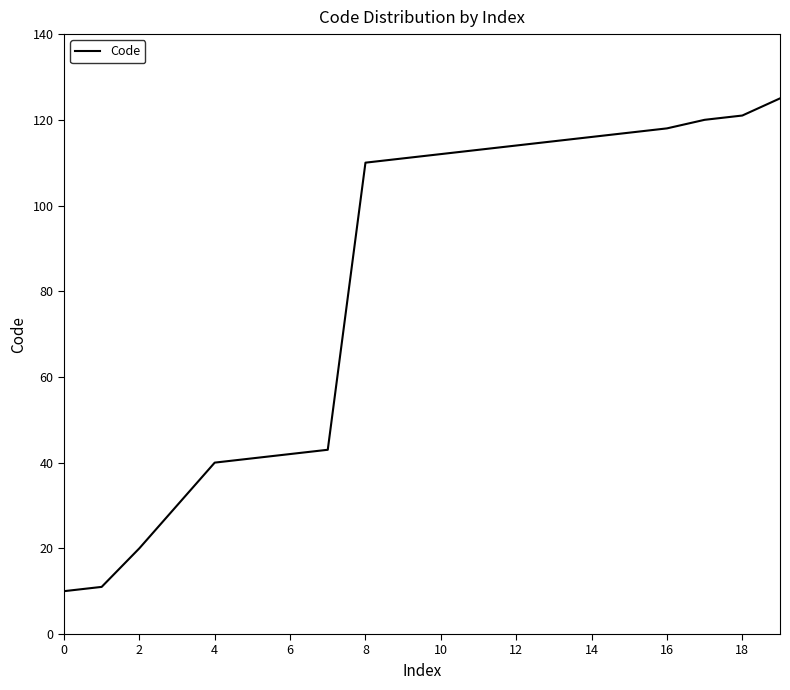

What is the minimum value shown in the chart?

10